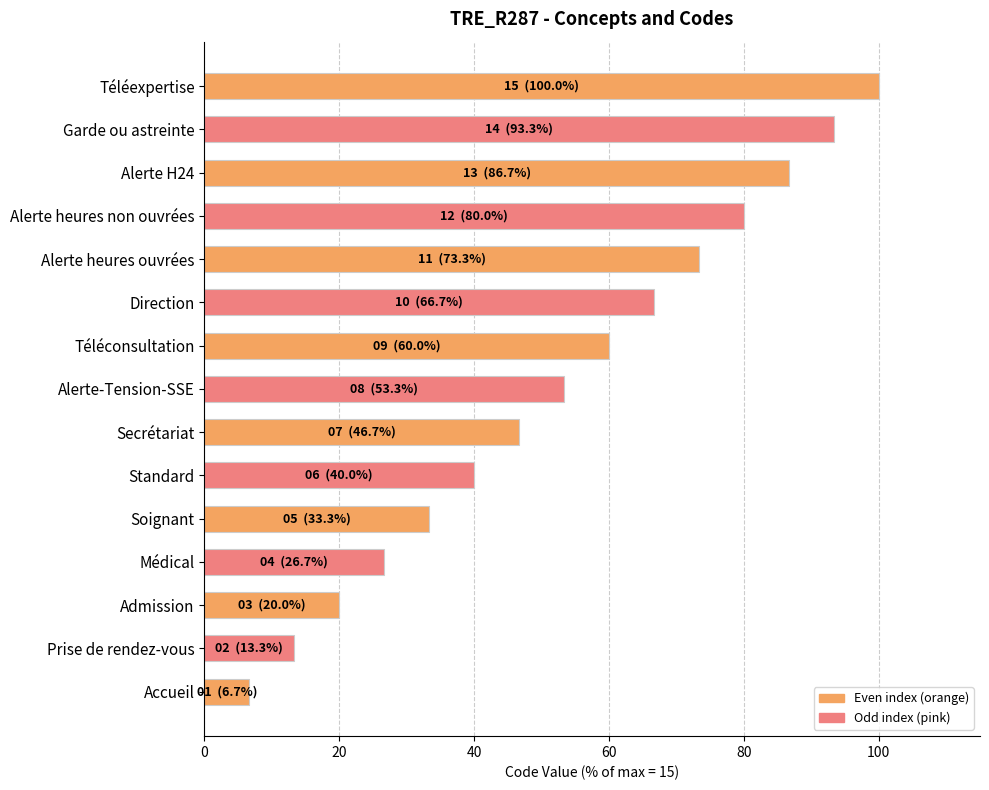

The value at Téléconsultation is 88.6. True or false?

False